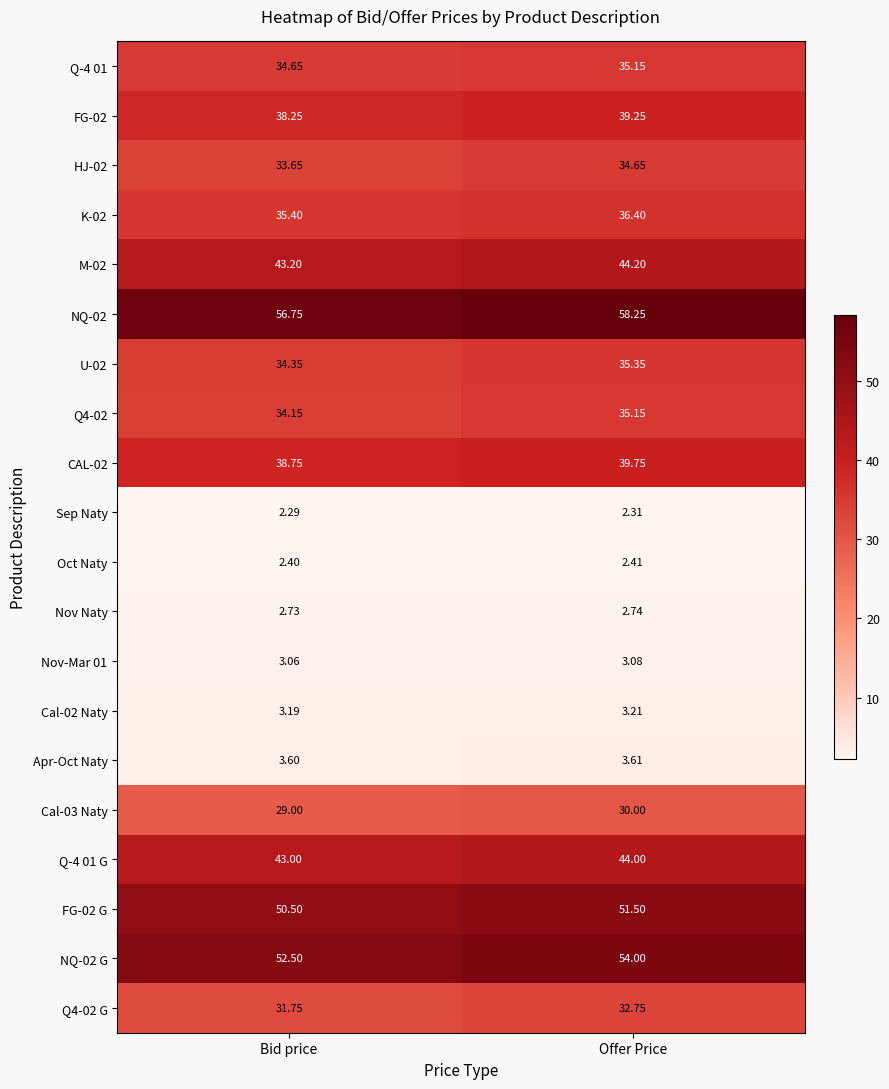

How many Oct Naty values are between 2 and 3?

2